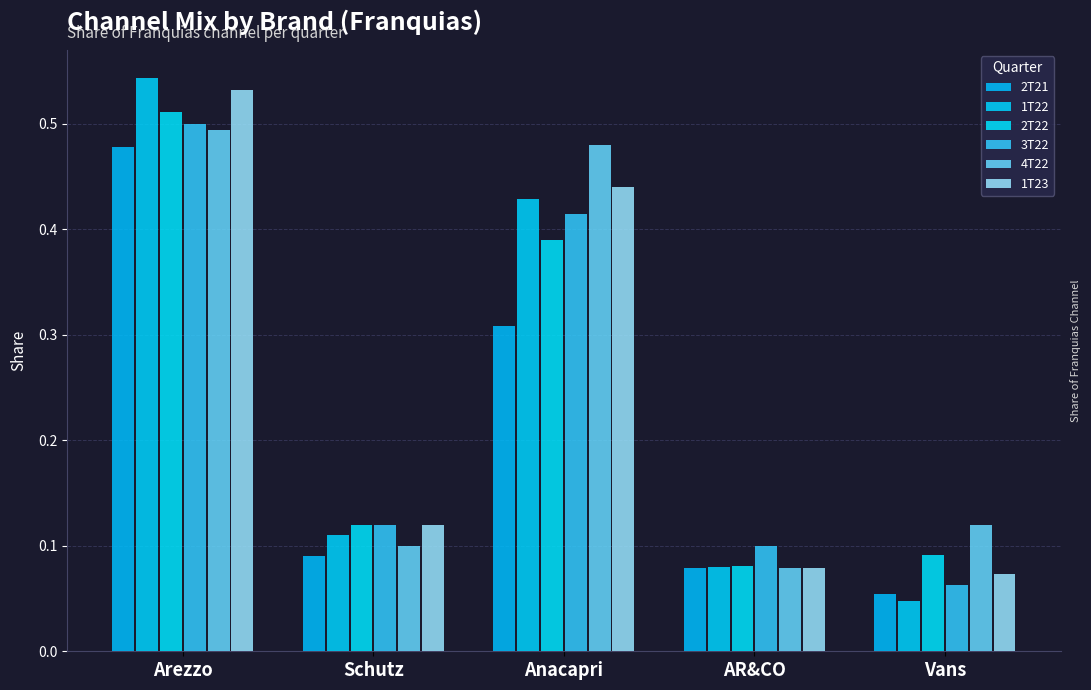

What is the label of the 2nd bar from the left?

Schutz